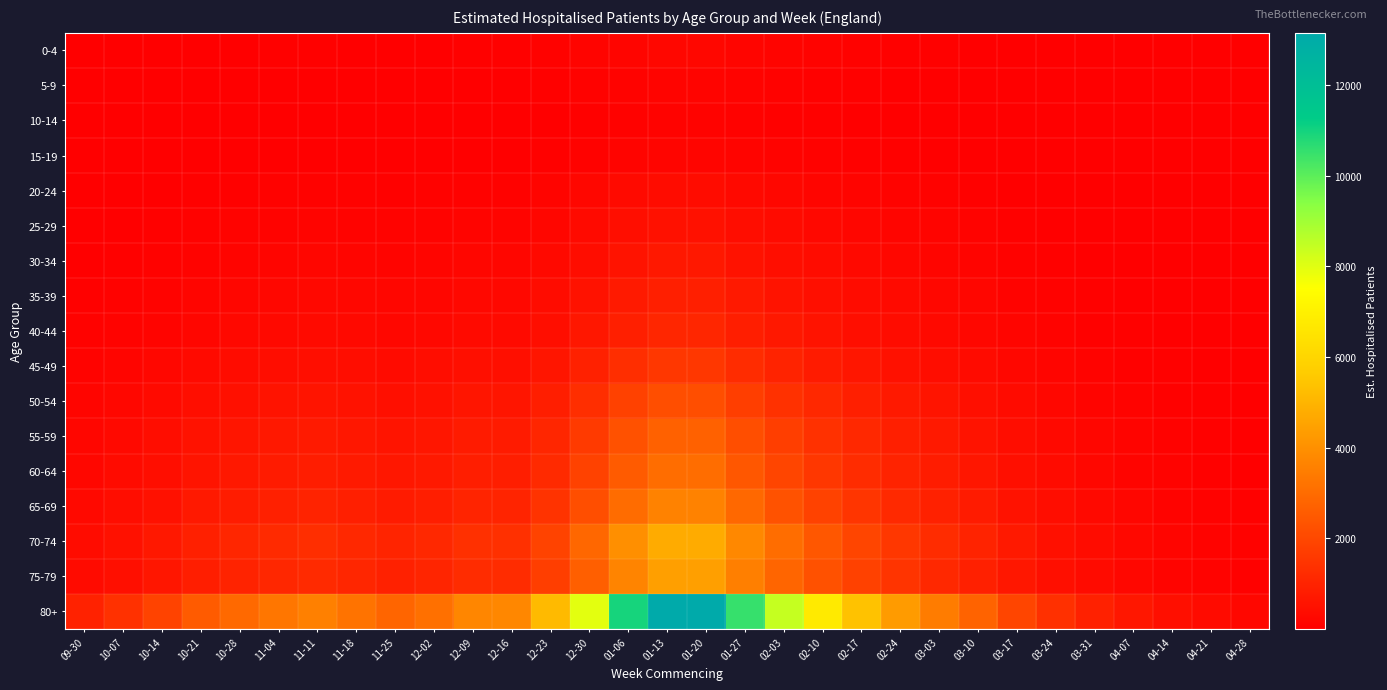

Between 02-03 and 02-17, which is larger?

02-03